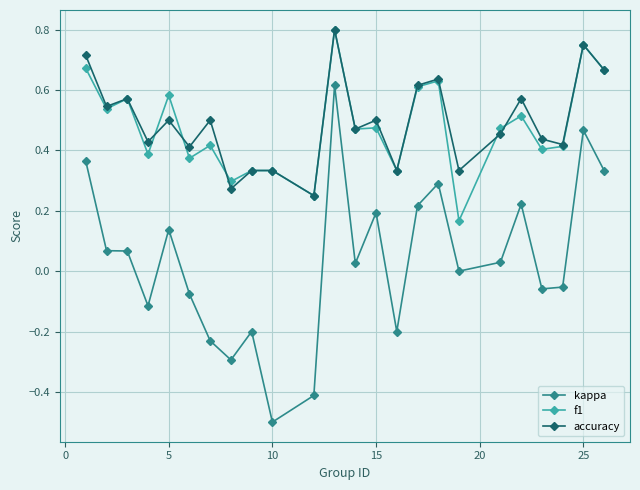

Which series has the widest spread of values?

kappa